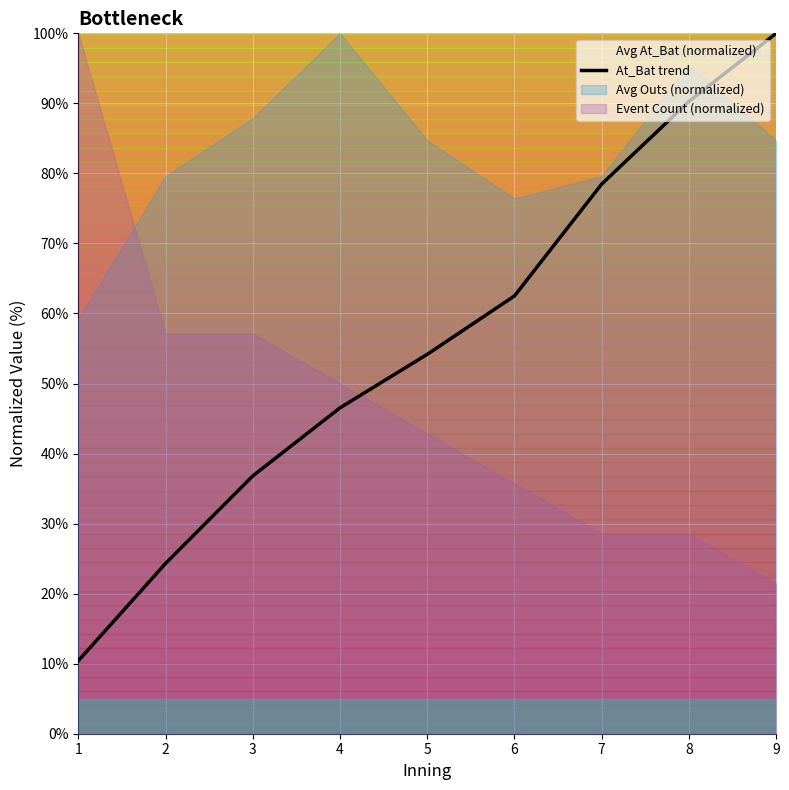

List the labels in order of value, largest first.

9, 8, 7, 6, 5, 4, 3, 2, 1